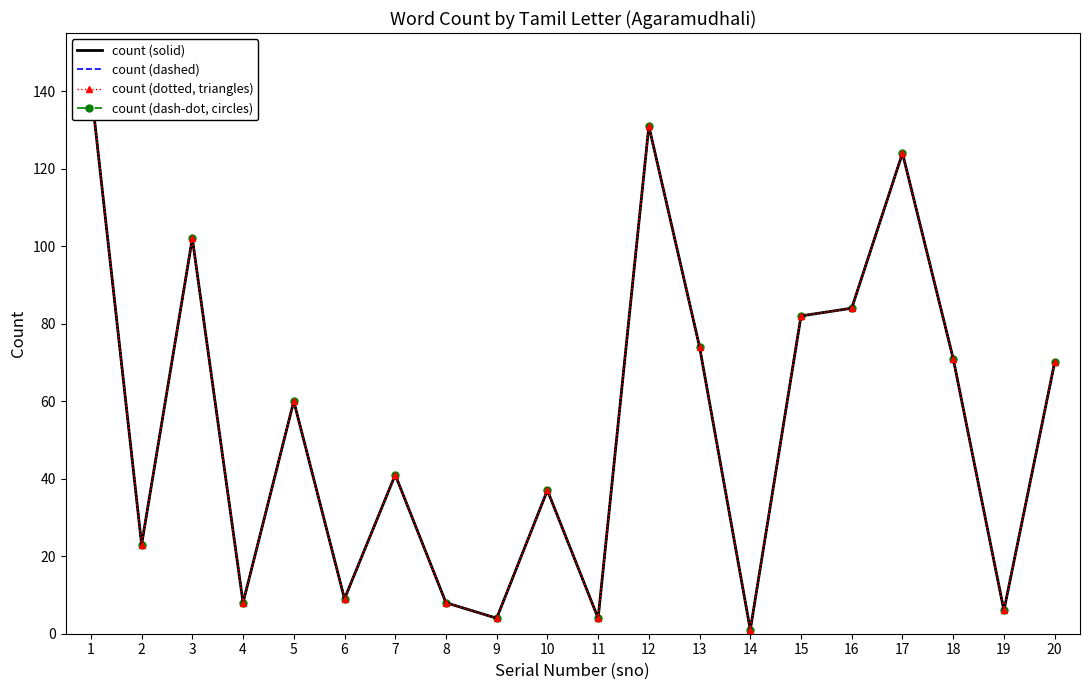

At 3, list the series in order from largest to smallest.

count (solid), count (dashed), count (dotted, triangles), count (dash-dot, circles)